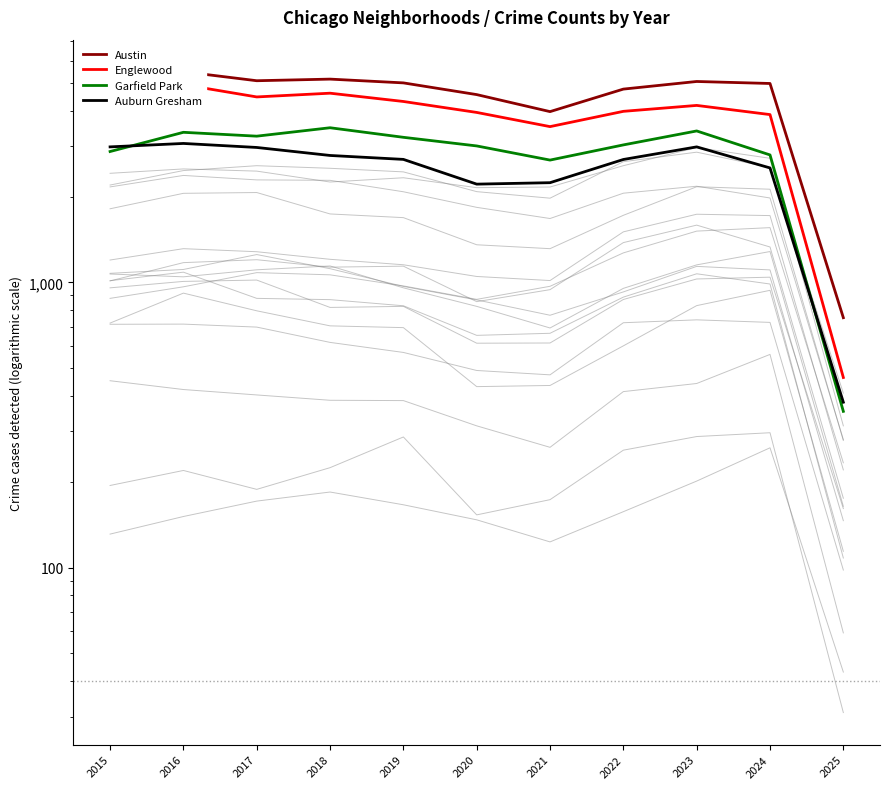

True or false: Auburn Gresham has more than 1 interior local peaks.

True